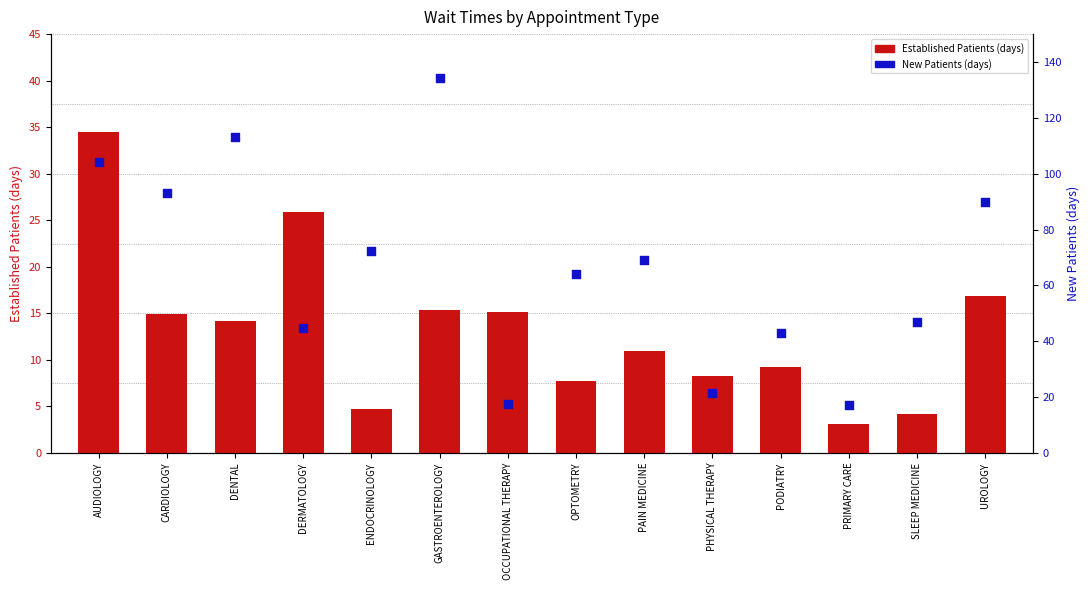

Is the value of Established Patients (days) at DERMATOLOGY greater than the value of New Patients (days) at GASTROENTEROLOGY?

No